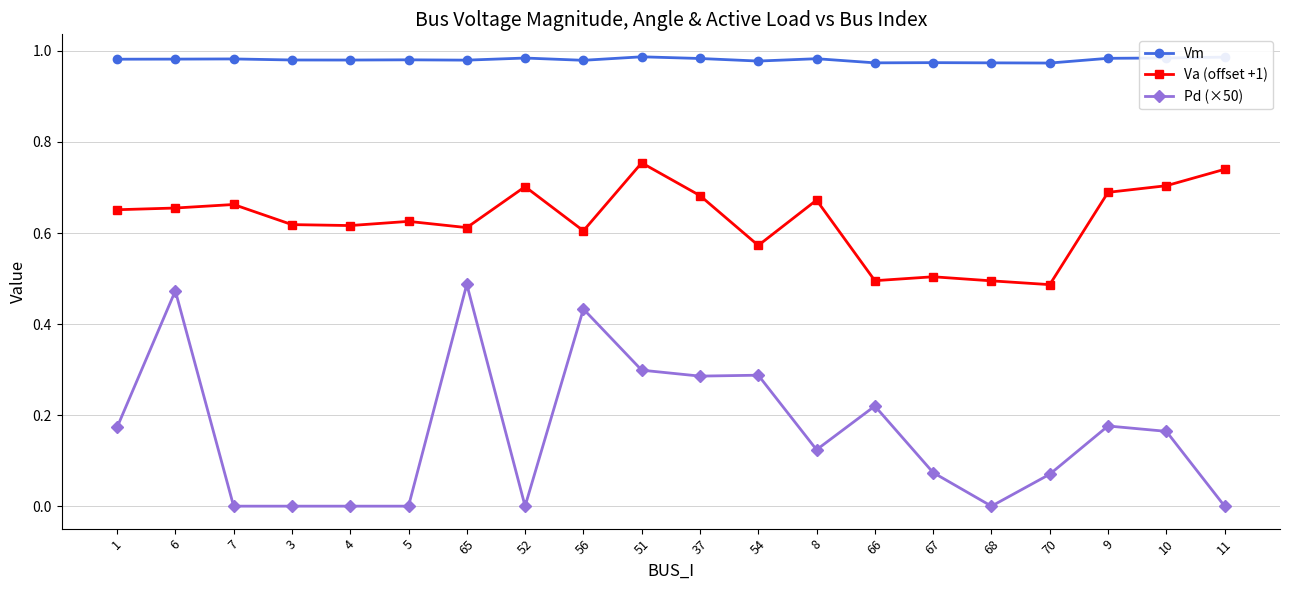

True or false: Va (offset +1) and Pd (×50) cross at least once.

False